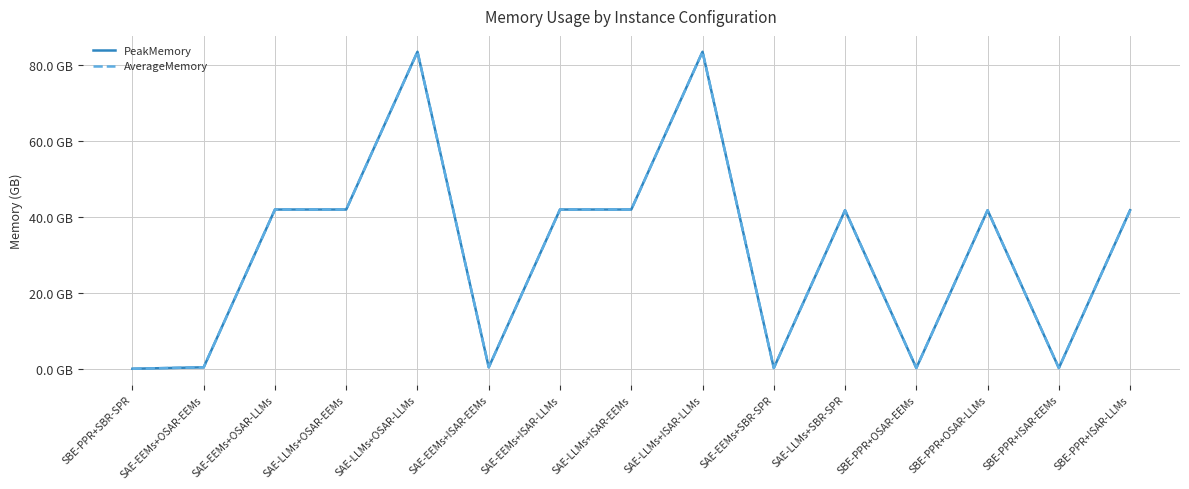

Which series has the largest total across all categories?

PeakMemory